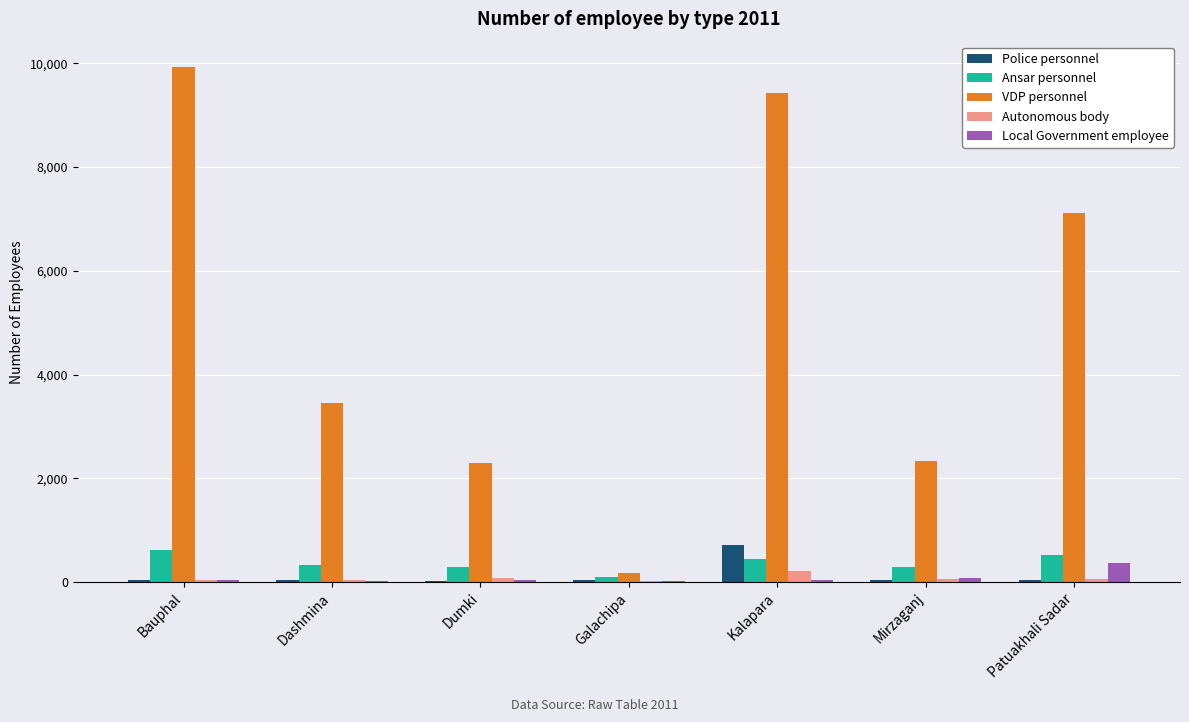

At which category does the chart reach its peak across all series?

Bauphal